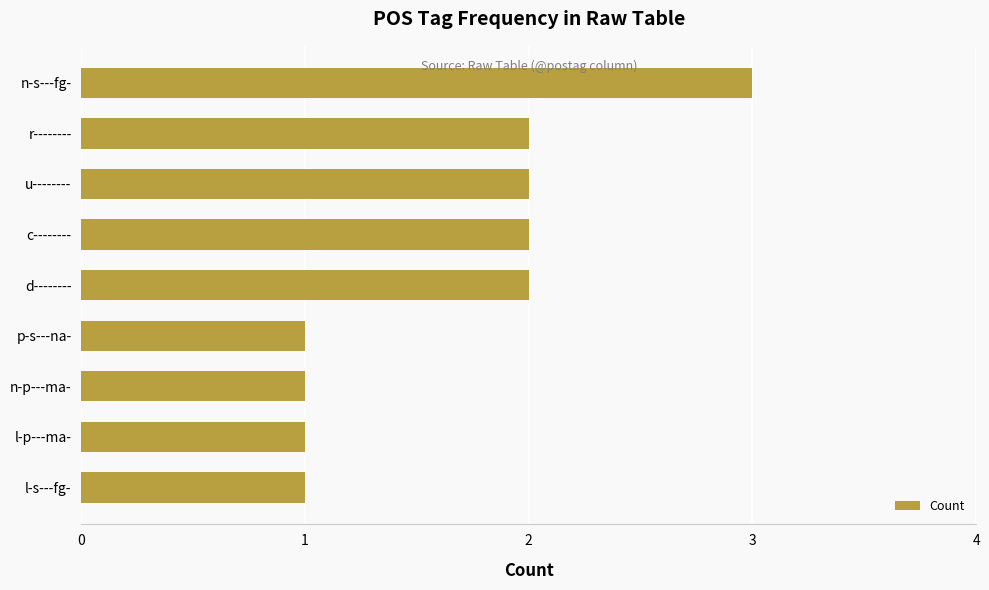

What is the approximate value at n-s---fg-?

3